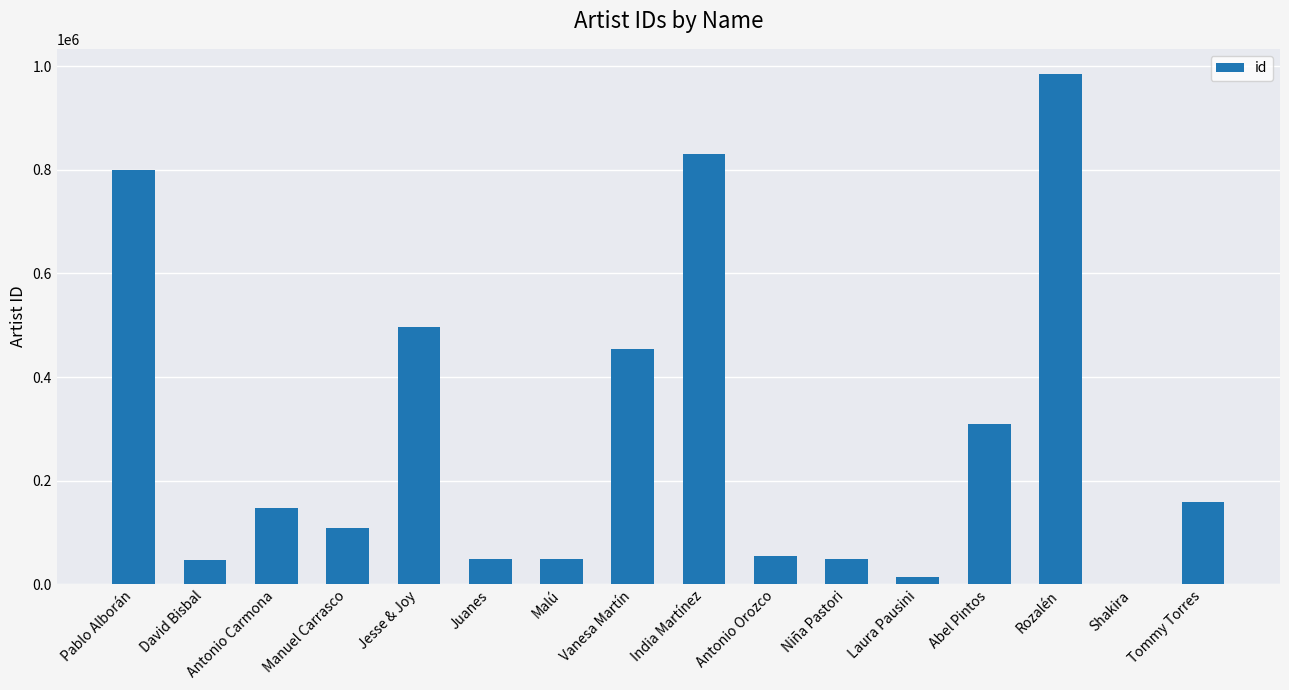

The value at Antonio Carmona is 147646. True or false?

True